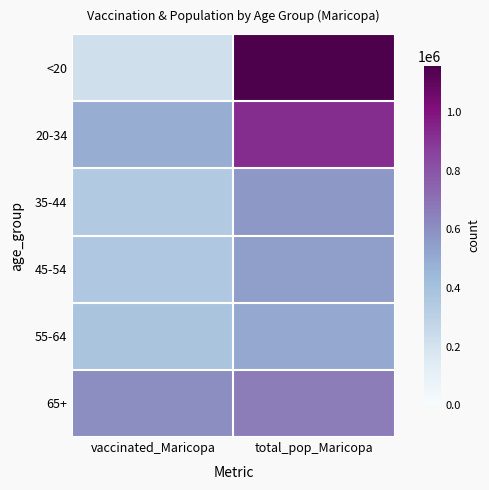

At total_pop_Maricopa, list the series in order from largest to smallest.

<20, 20-34, 65+, 35-44, 45-54, 55-64